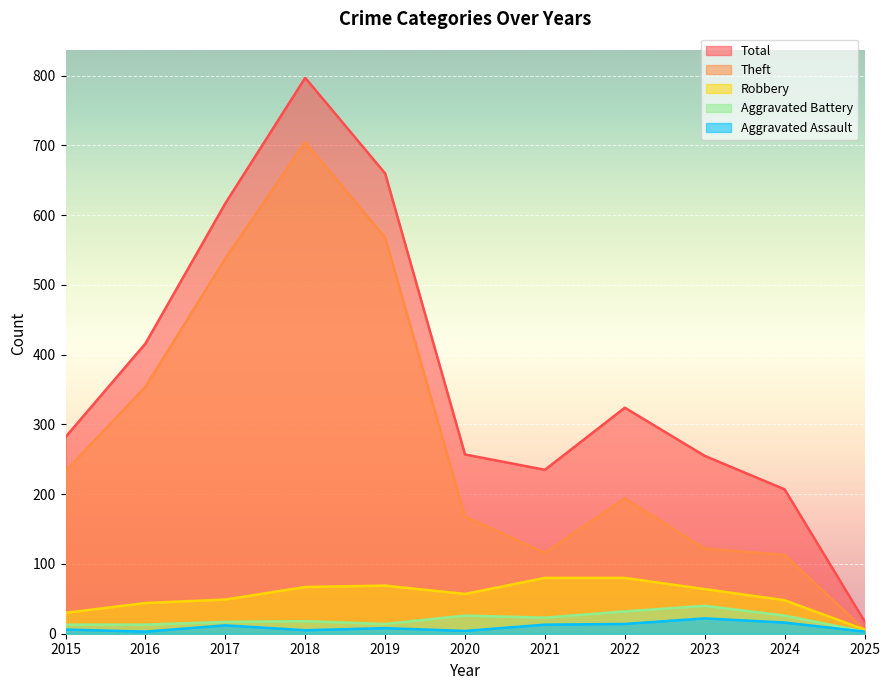

Count the number of data series in this chart.

5